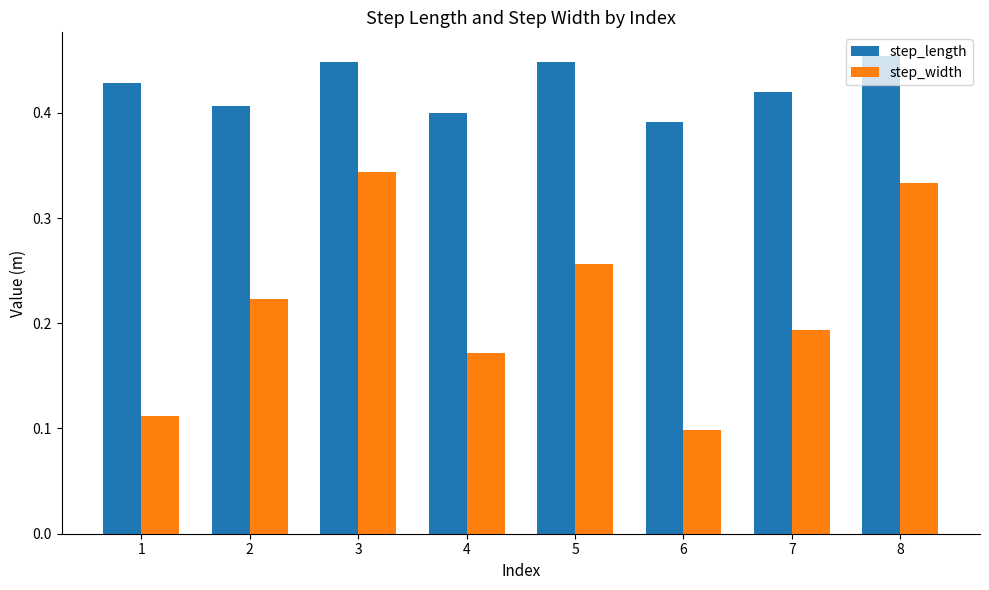

What are all the series names shown in the legend?

step_length, step_width